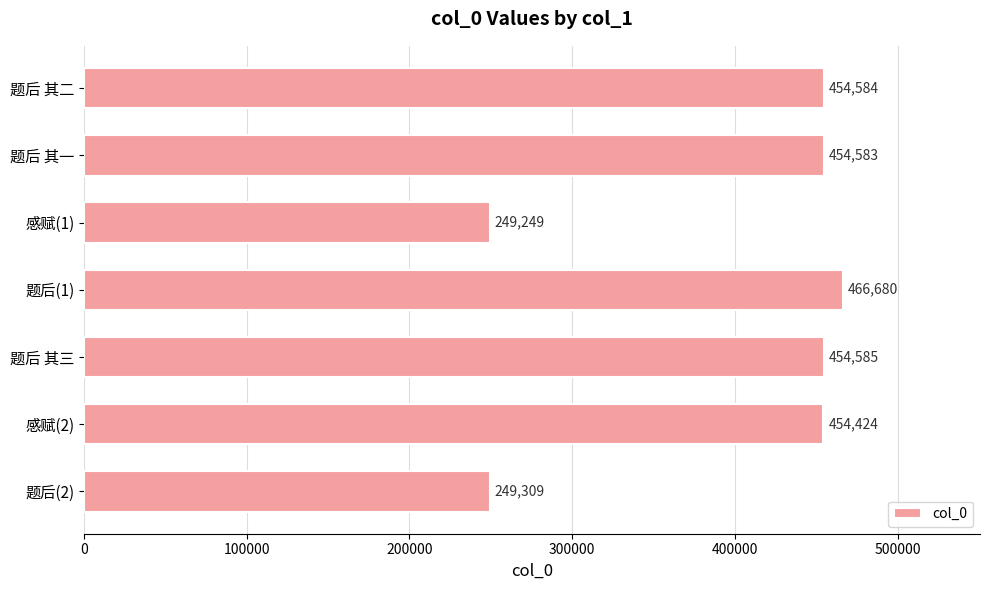

True or false: the data shows 269686 at 感赋(2).

False